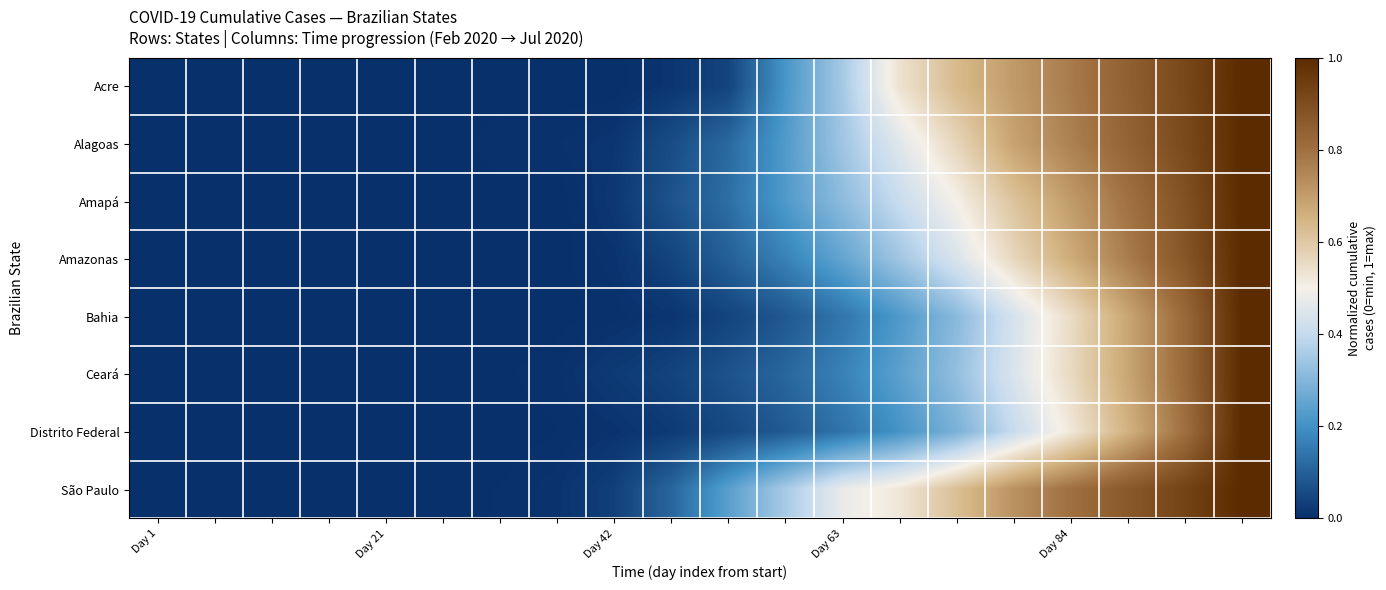

Which series has the largest range (max minus min)?

Acre